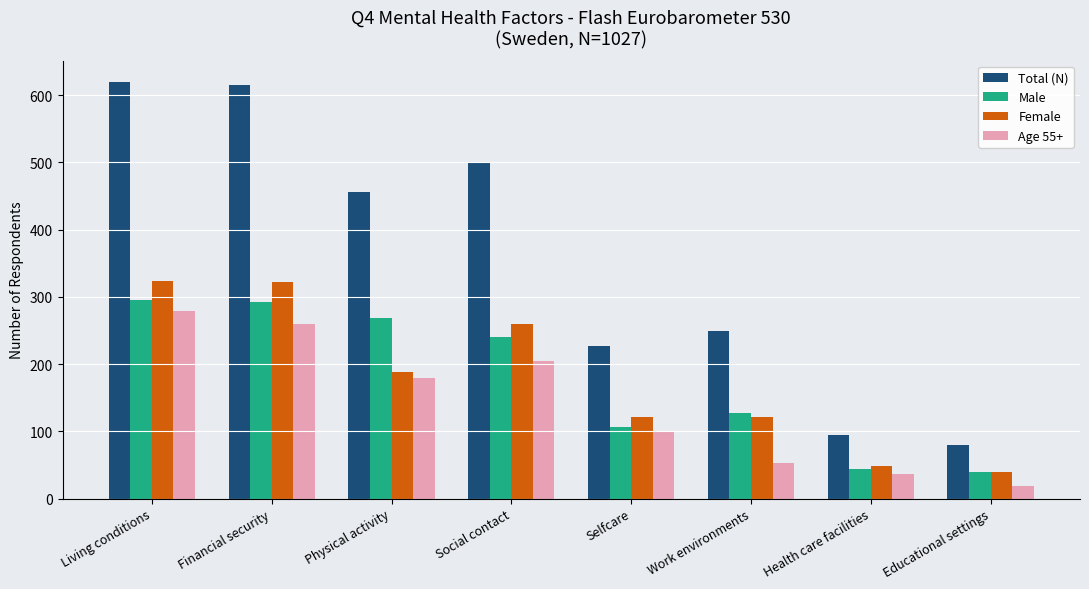

Is the value of Female at Health care facilities greater than the value of Male at Physical activity?

No